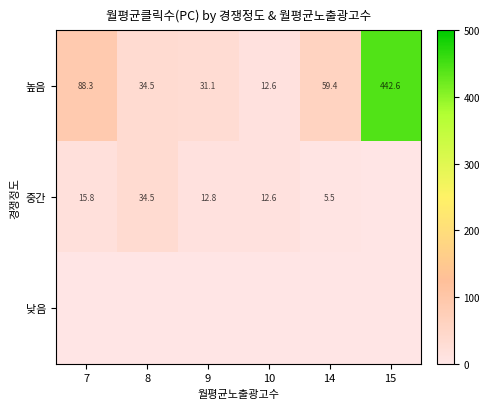

Is the value of 높음 at 10 greater than the value of 중간 at 14?

Yes